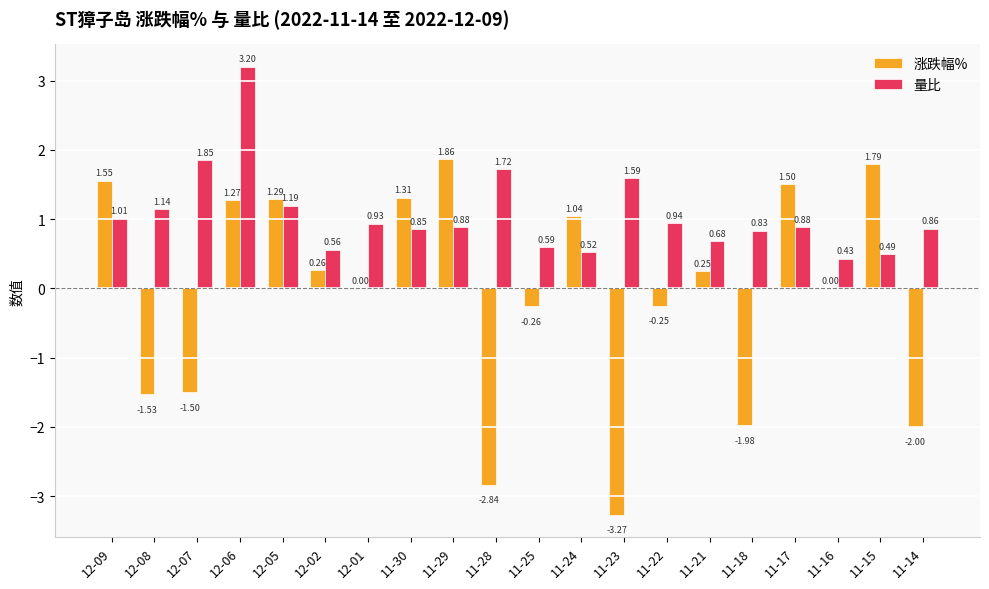

What is the sum of all 涨跌幅% values?

-1.5